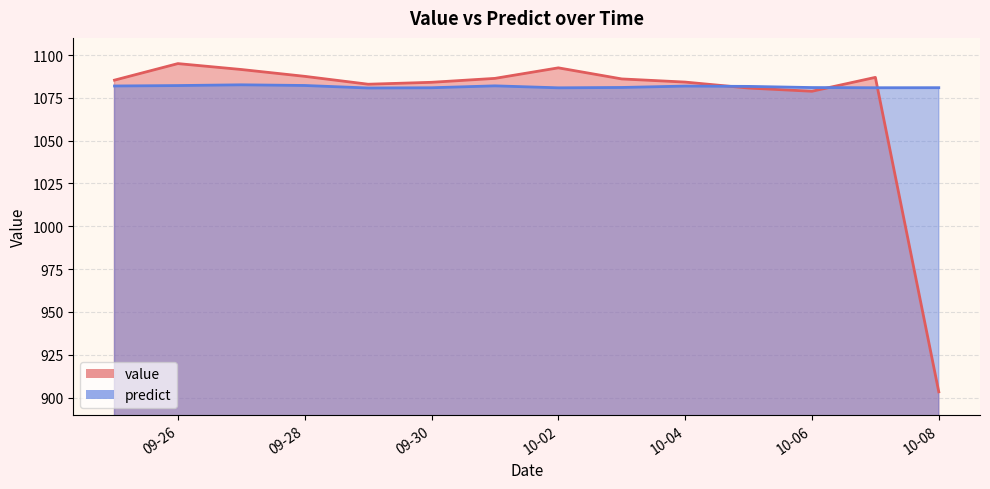

At which label does predict reach its minimum?

2012-09-29